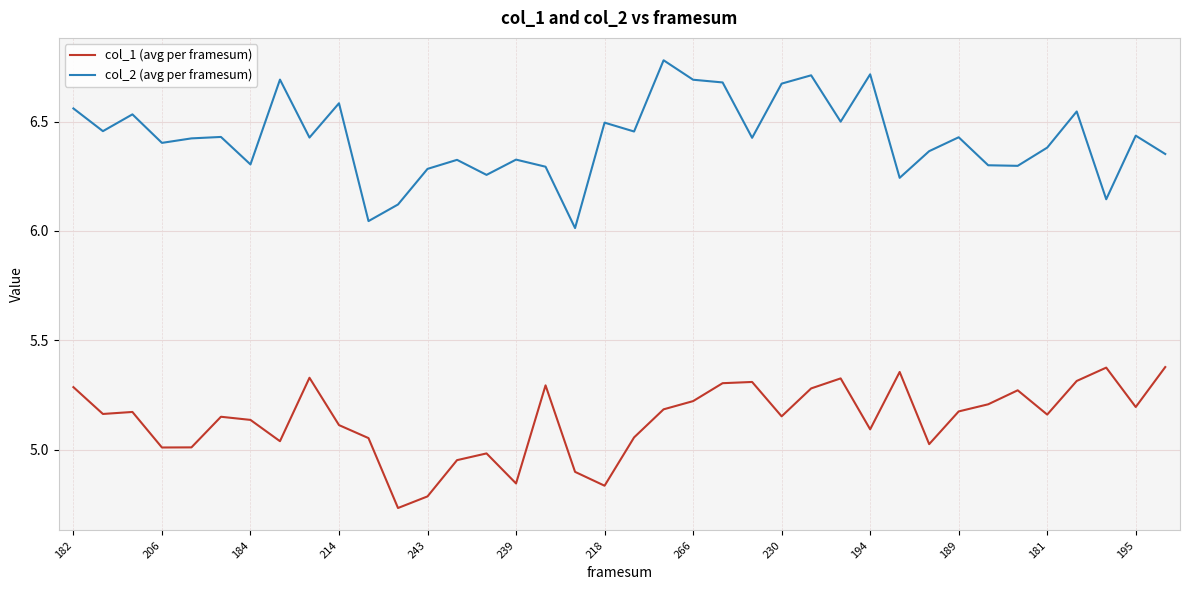

What is the highest value of the col_2 (avg per framesum) series?

6.8